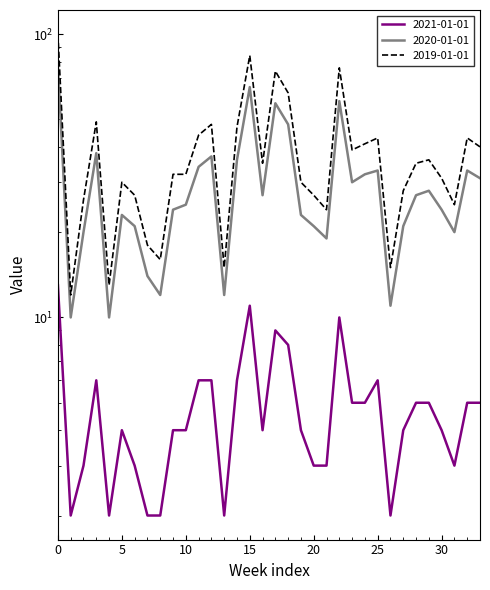

True or false: 2021-01-01 and 2019-01-01 cross at least once.

False